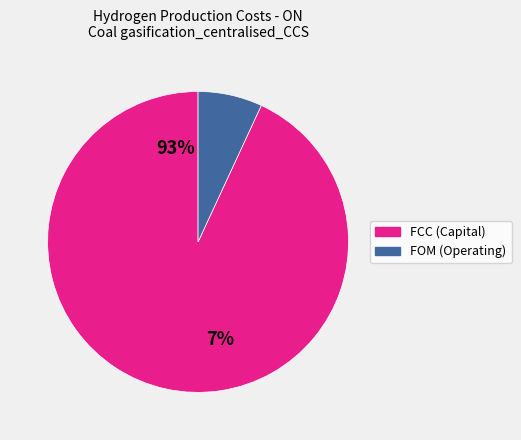

Does Coal gasification_centralised_CCS FOM account for over 50% of the chart?

No